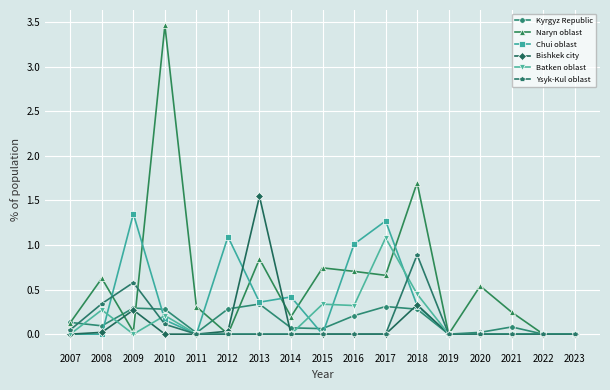

What are all the series names shown in the legend?

Kyrgyz Republic, Naryn oblast, Chui oblast, Bishkek city, Batken oblast, Ysyk-Kul oblast